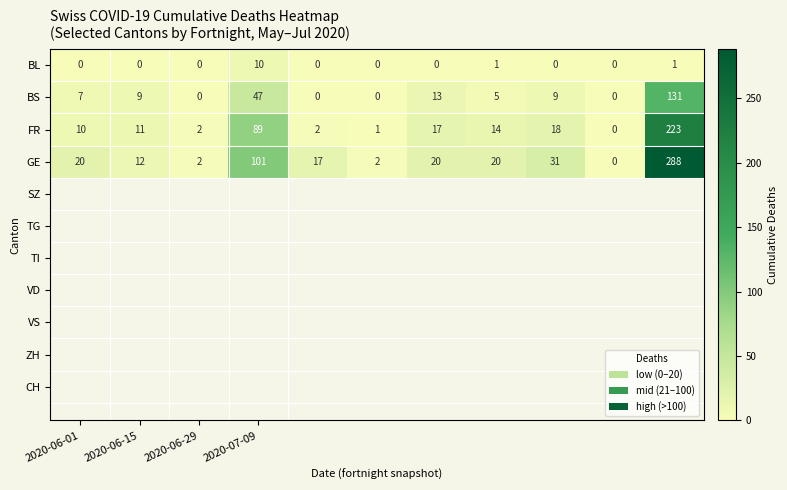

What is the maximum value shown in the chart?

288